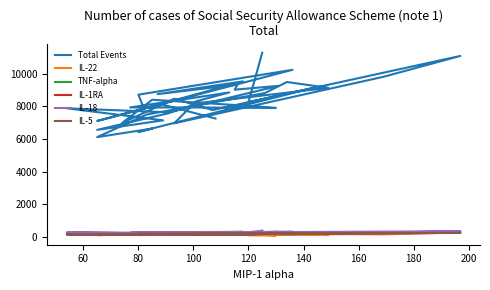

At which category does IL-22 reach its first local valley?

80